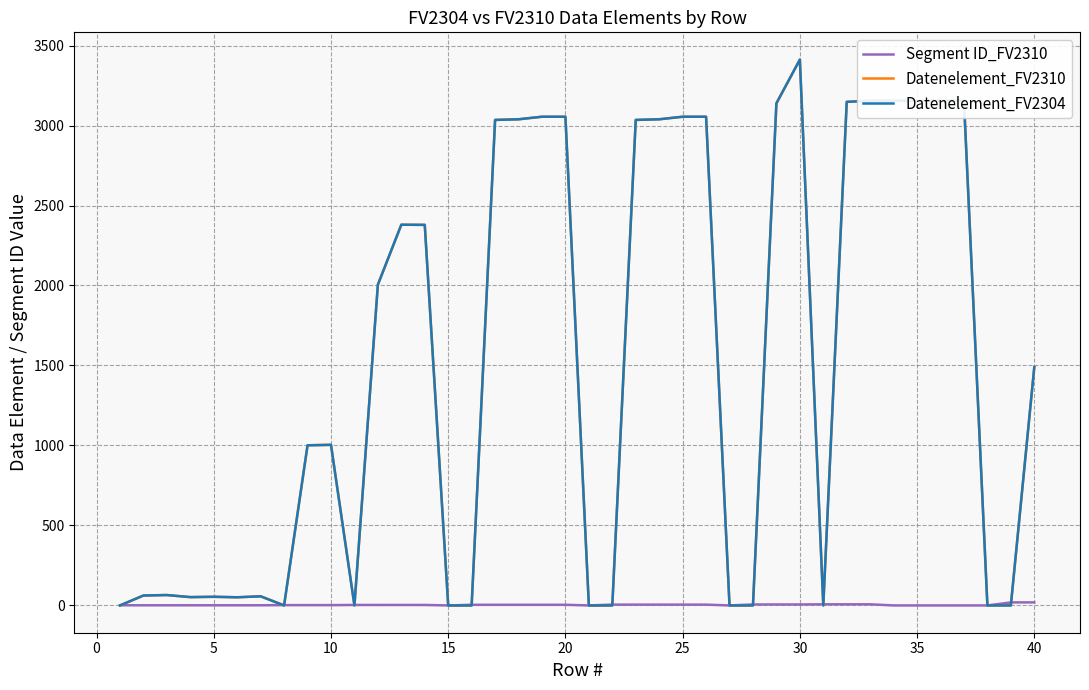

At how many categories does at least one series exceed 1825?

19